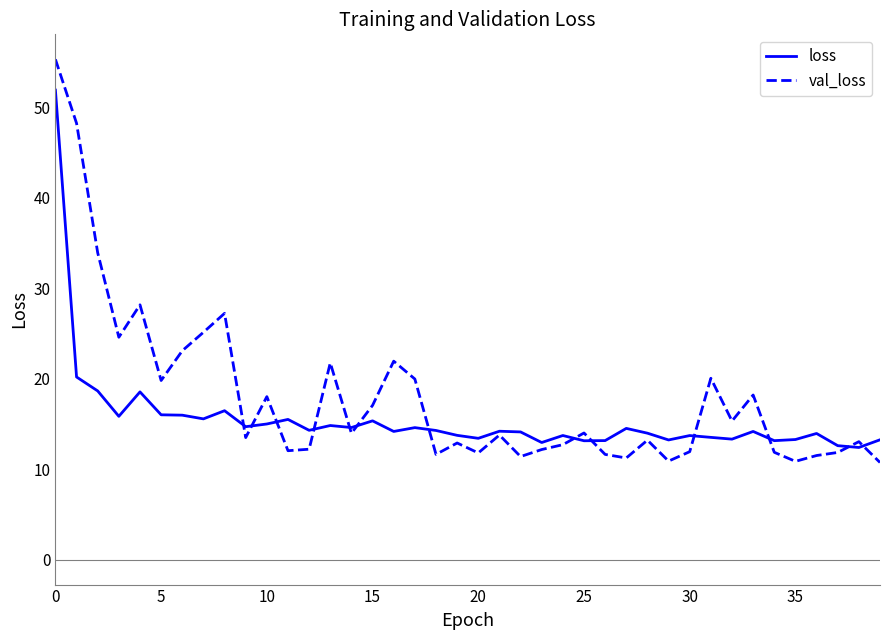

Rank the series by their average value, from highest to lowest.

val_loss, loss